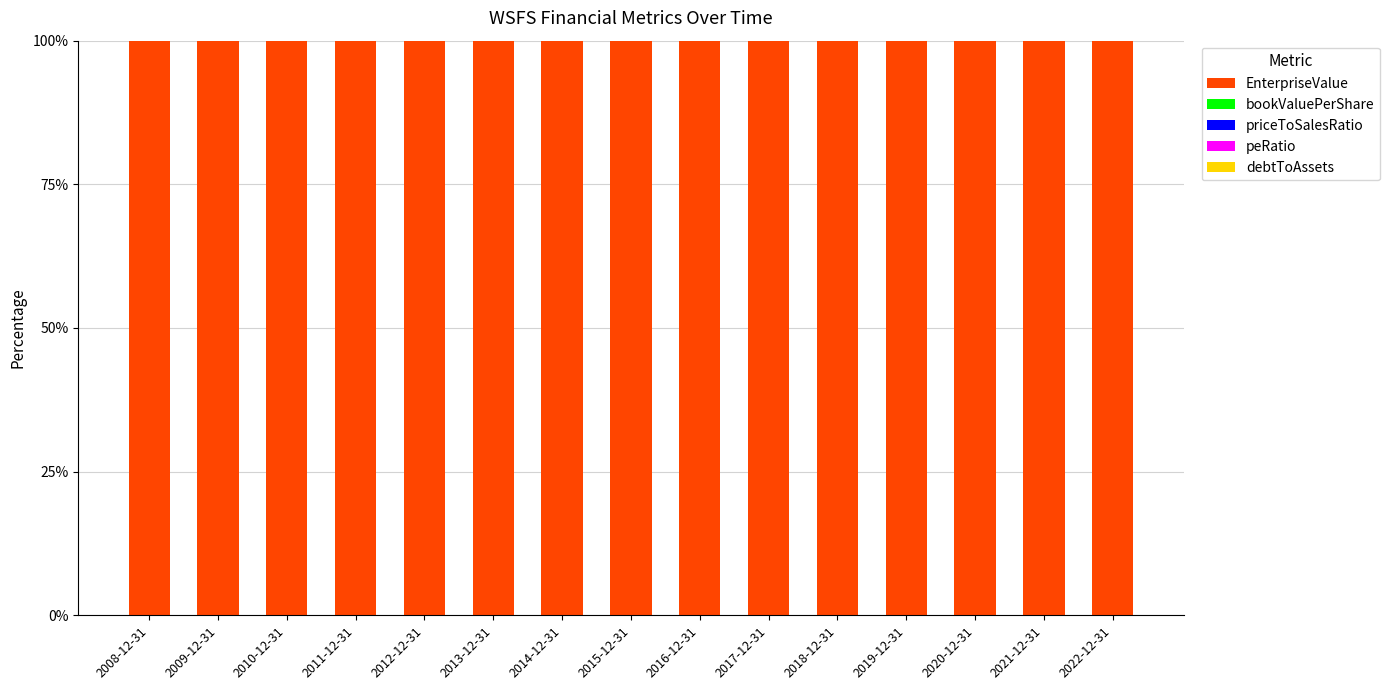

Are the bars horizontal?

No